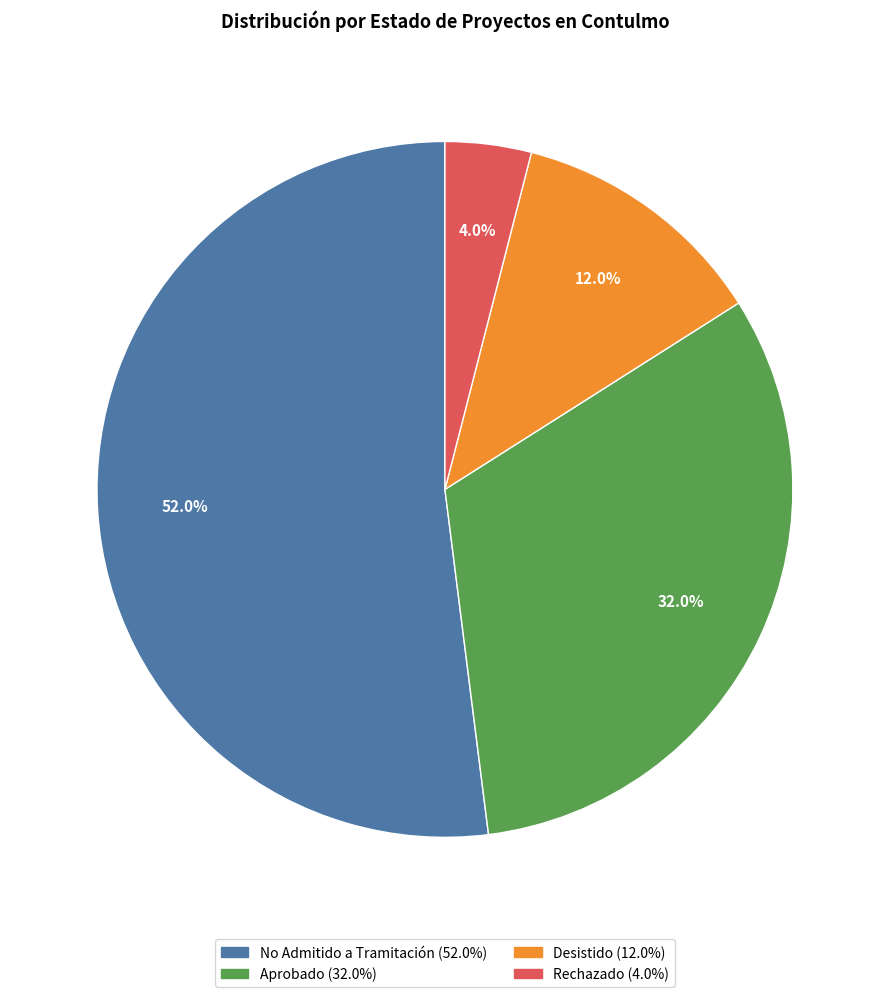

How many segments does this pie chart have?

4